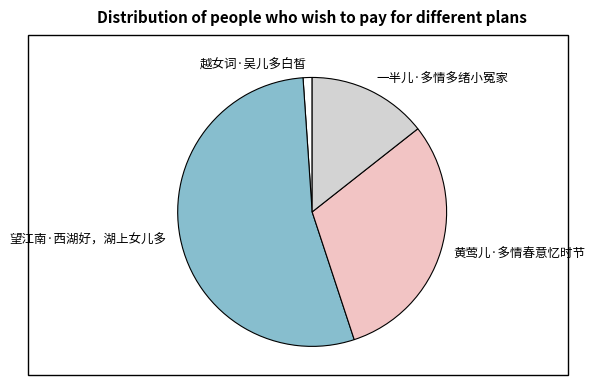

How many slices are in this pie chart?

4